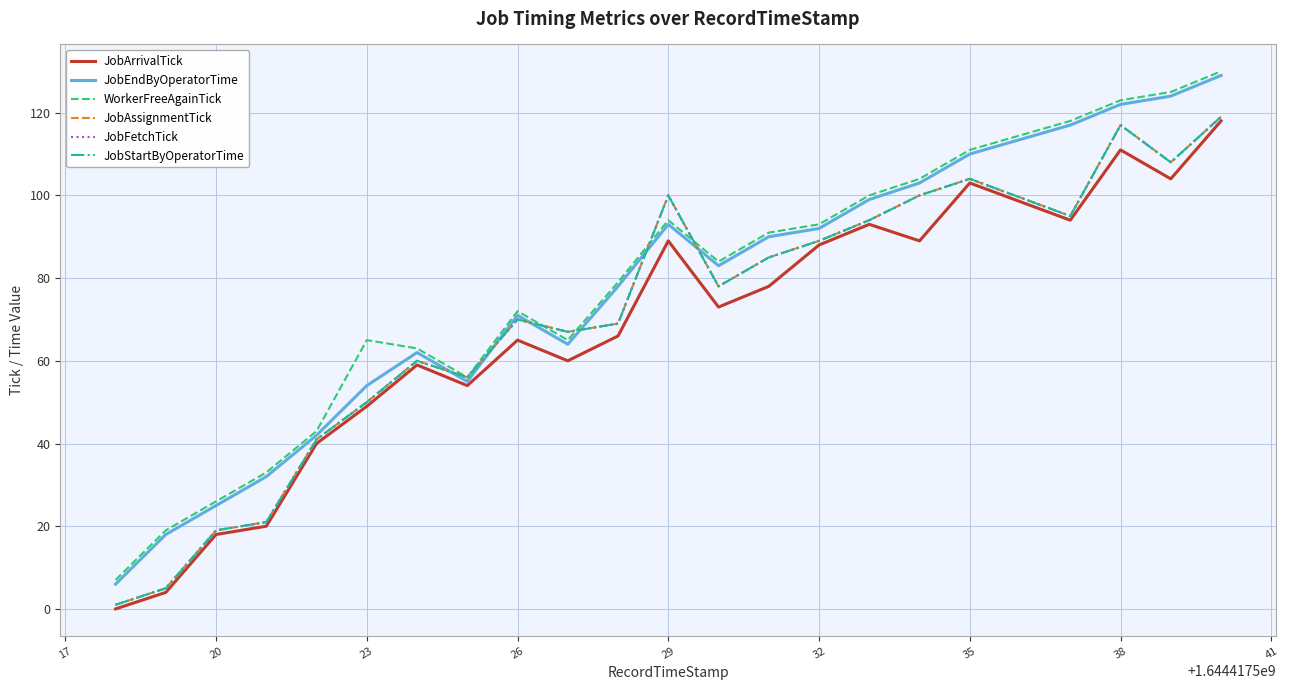

Is this an area chart (filled region under the line)?

No